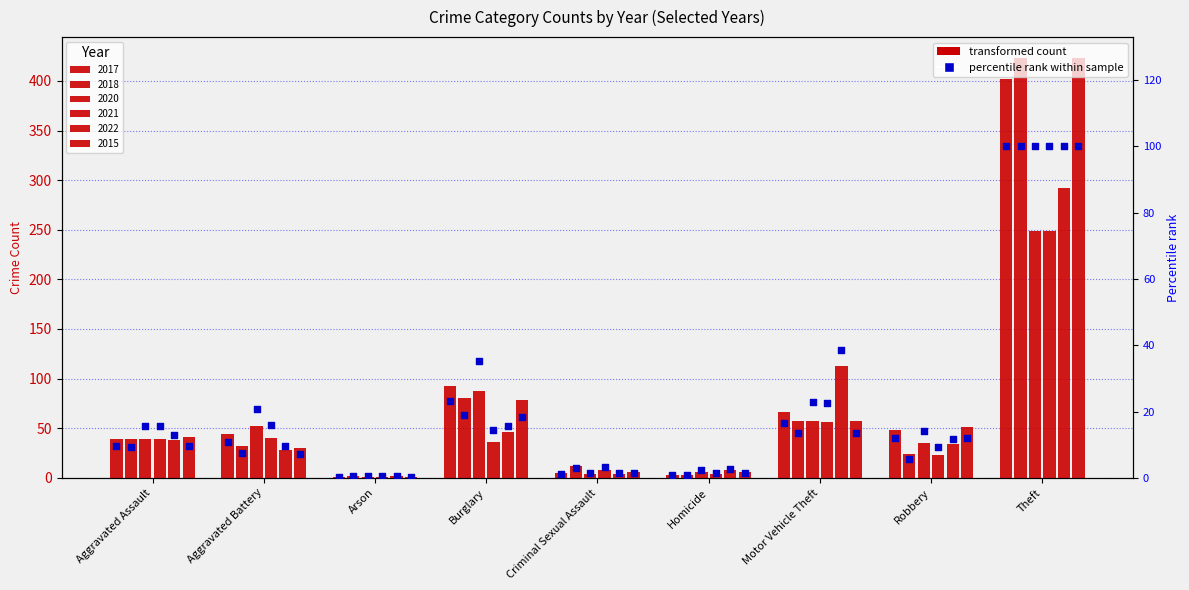

Which has a higher value, Criminal Sexual Assault or Robbery?

Robbery